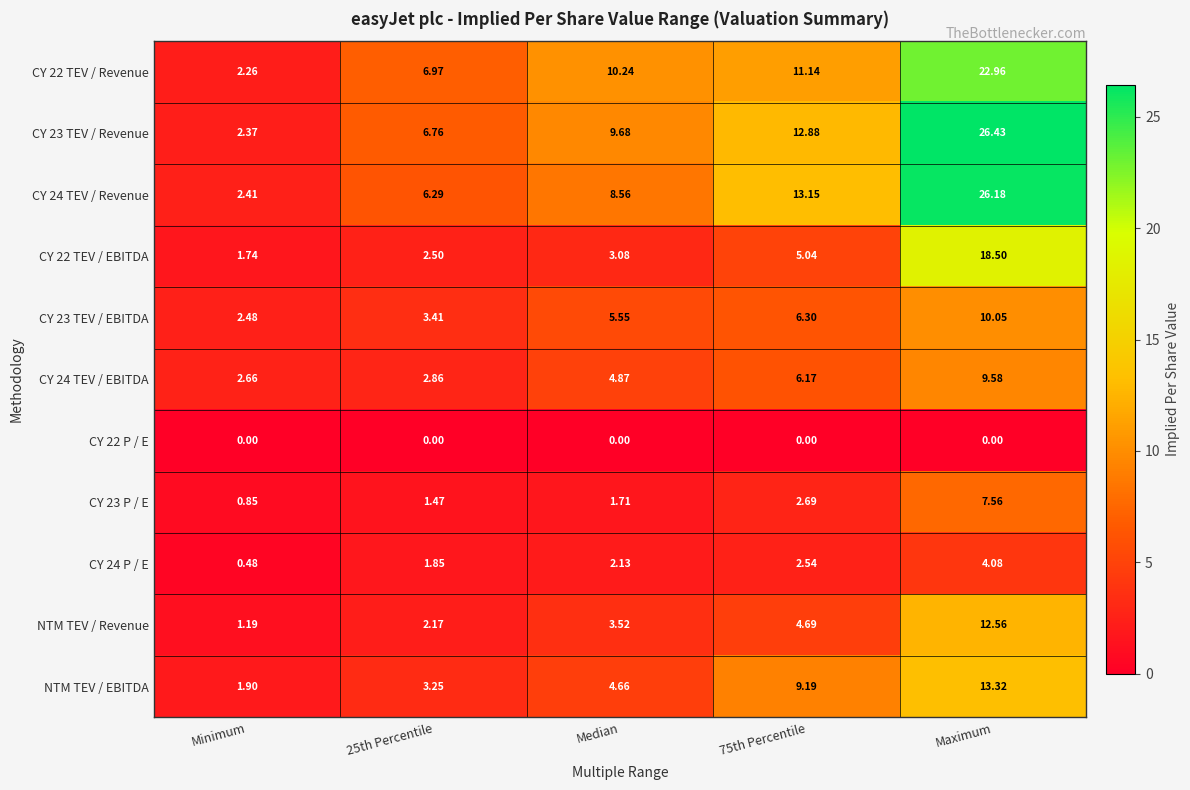

Which label corresponds to the largest value in the chart?

Maximum